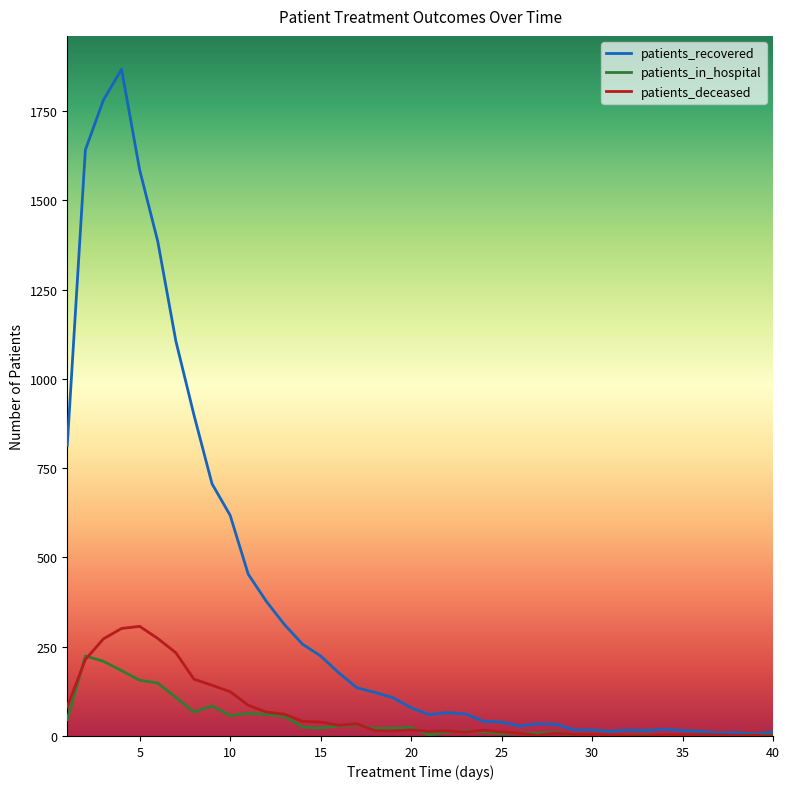

What is the maximum value for patients_in_hospital?

224